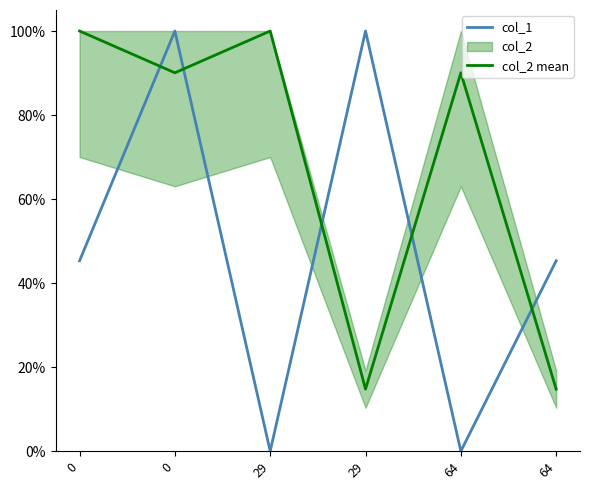

Where is col_2 mean nearest to the value 0?

29